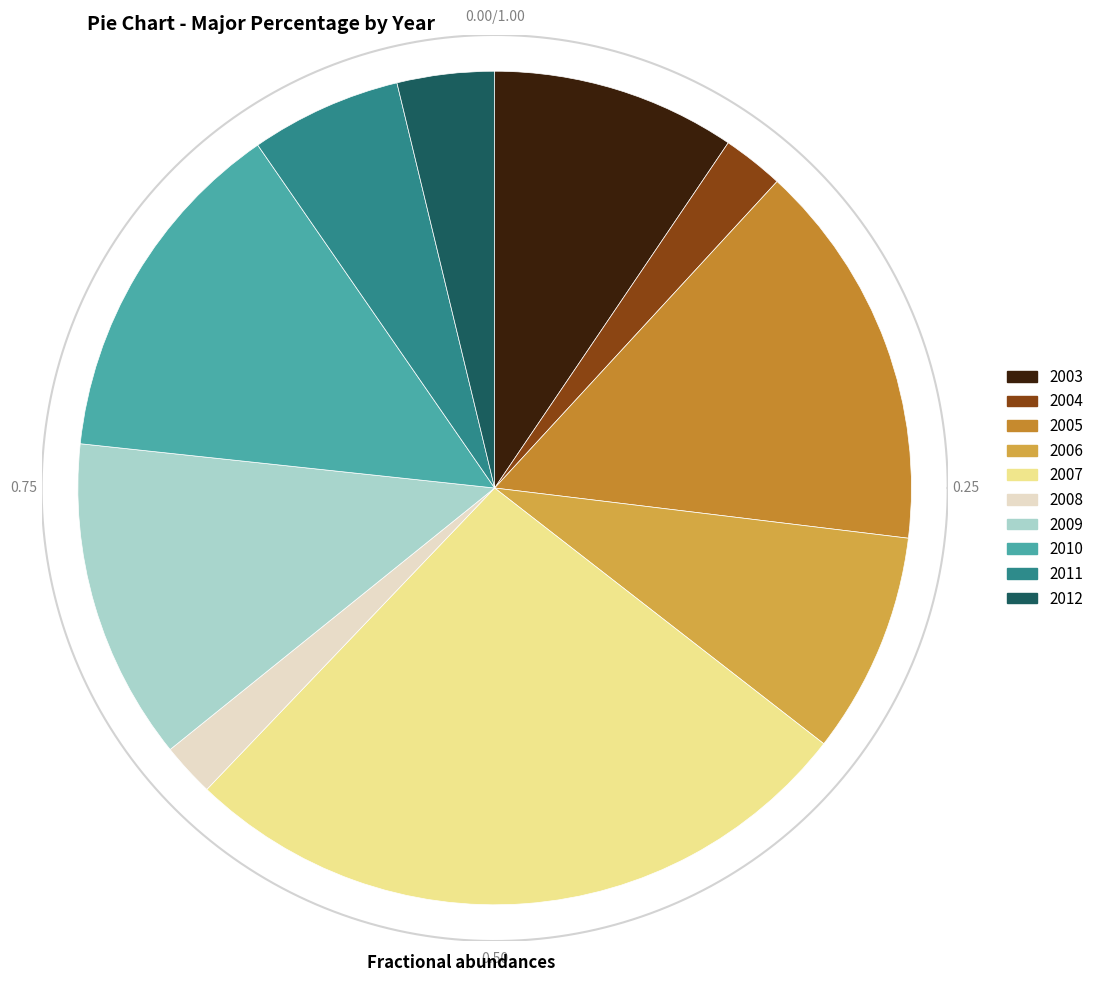

Count the number of slices in the pie.

10